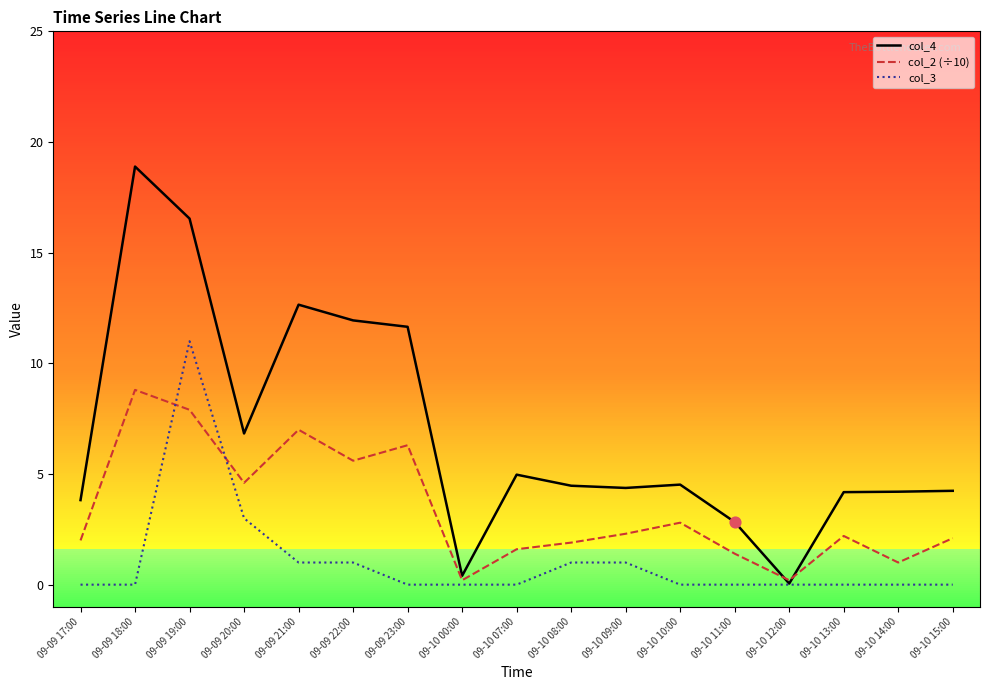

What are all the series names shown in the legend?

col_4, col_2 (÷10), col_3